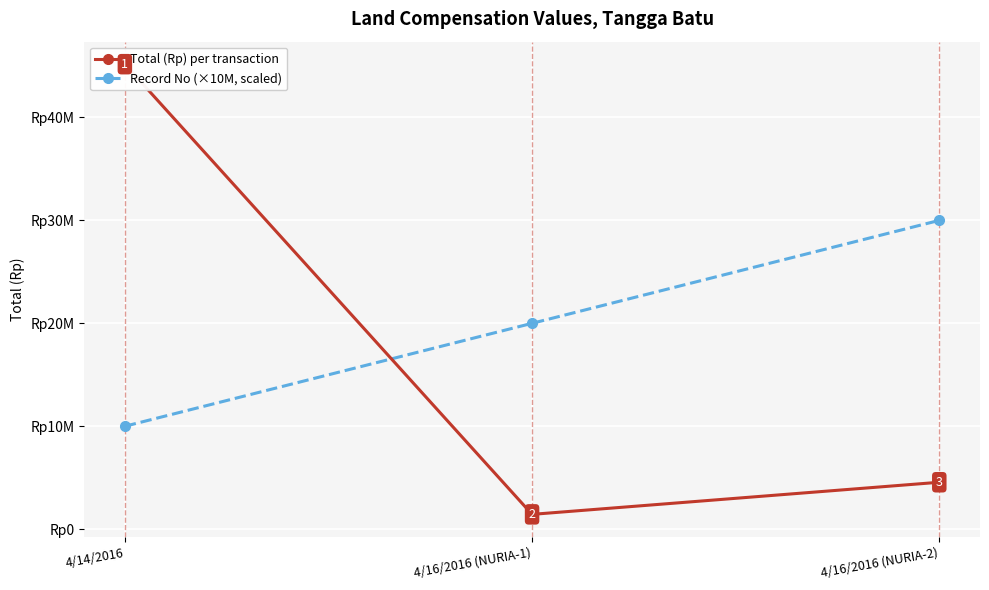

Between 4/14/2016 and 4/16/2016 (NURIA-1), which series saw the biggest shift?

Total (Rp) per transaction